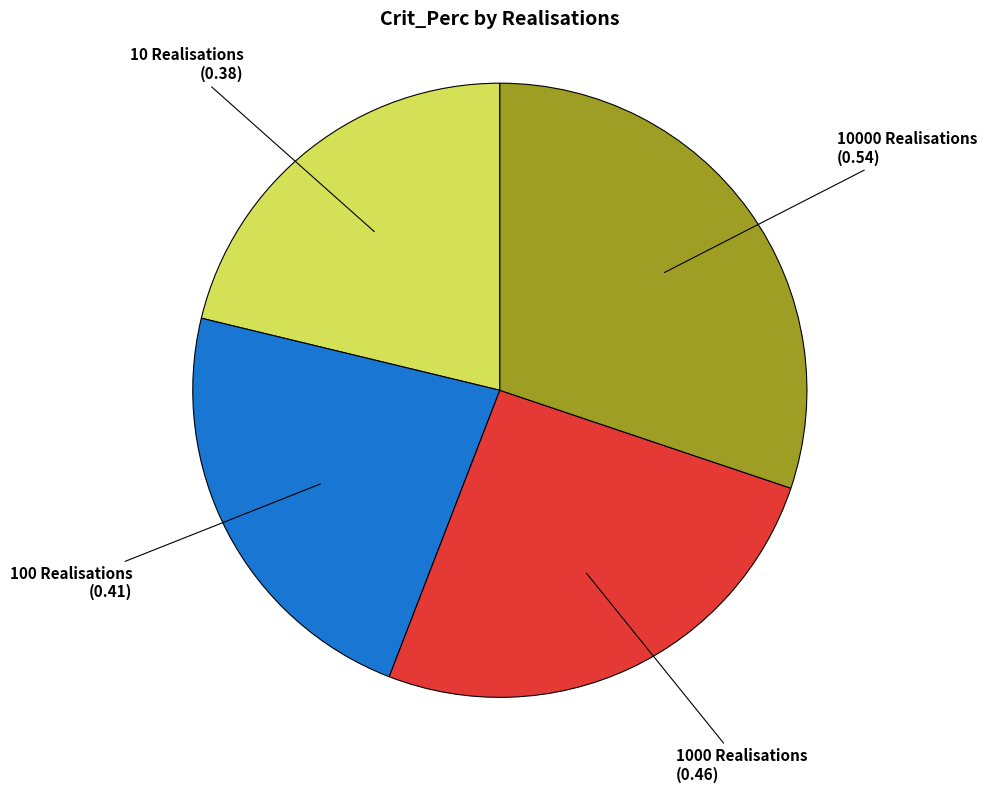

How many segments does this pie chart have?

4